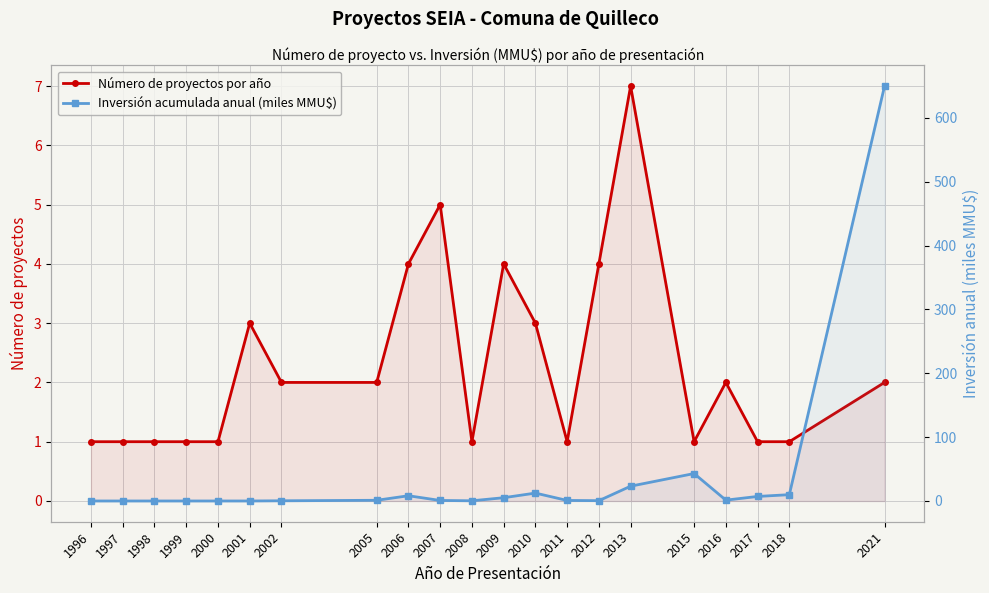

At which category does Inversión acumulada anual (miles MMU$) reach its first local valley?

2008